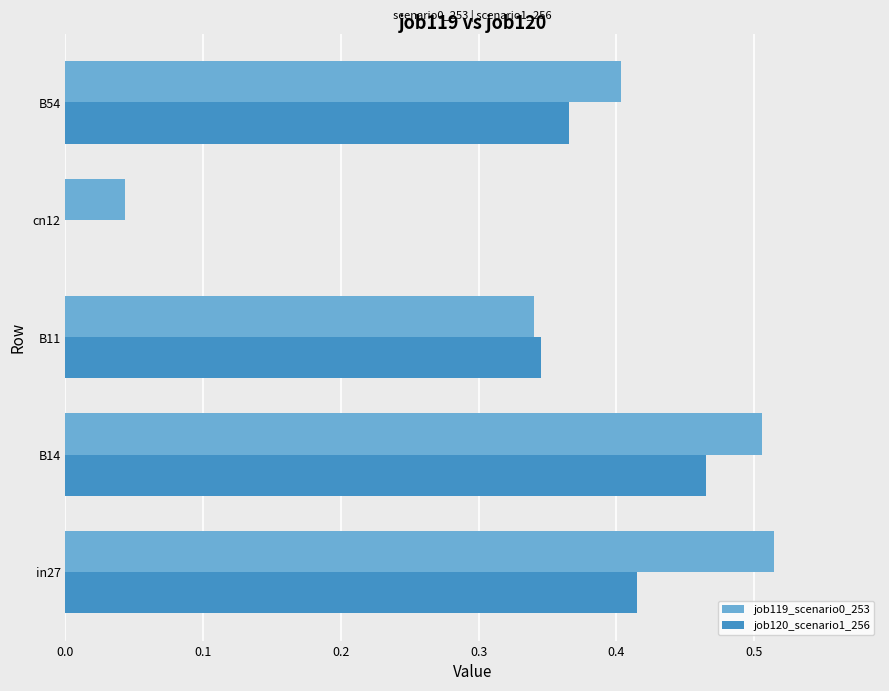

What is the total value across all series at B11?

0.7